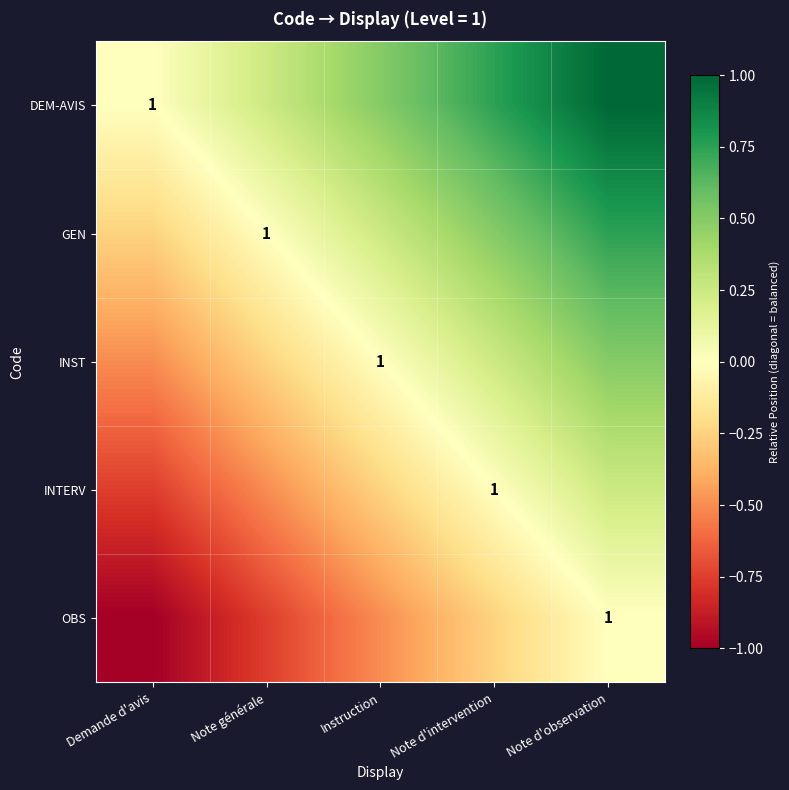

The DEM-AVIS series shows 0.1 at Note générale. True or false?

False